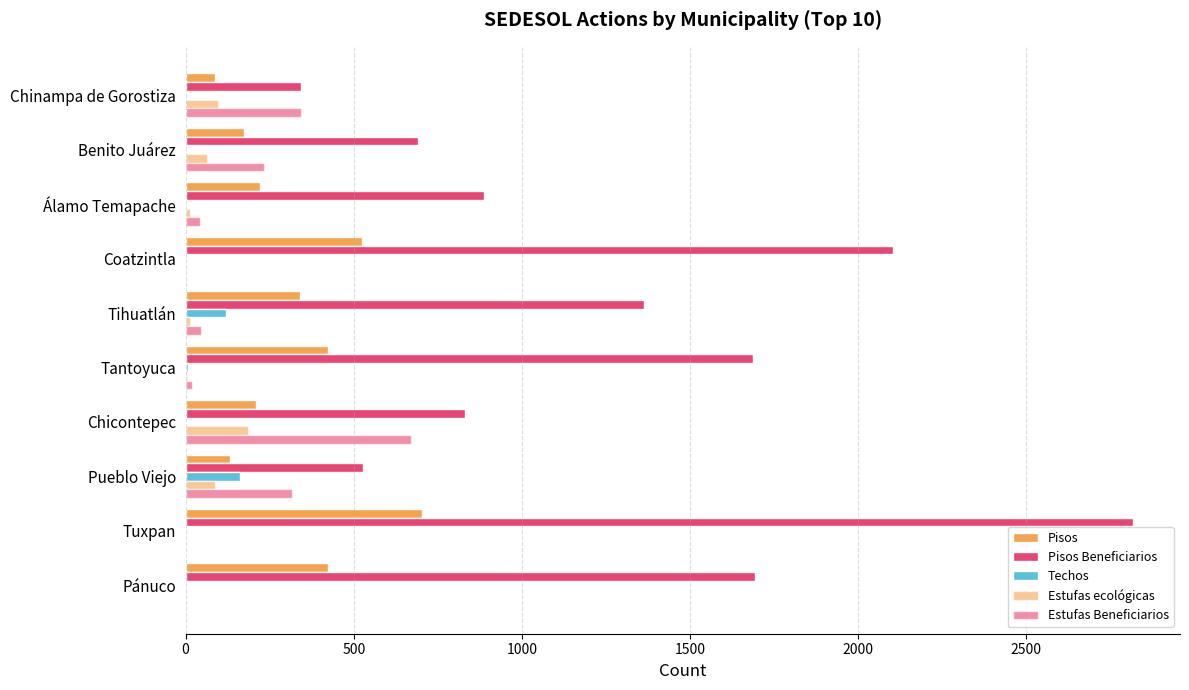

How many categories are shown in the chart?

10